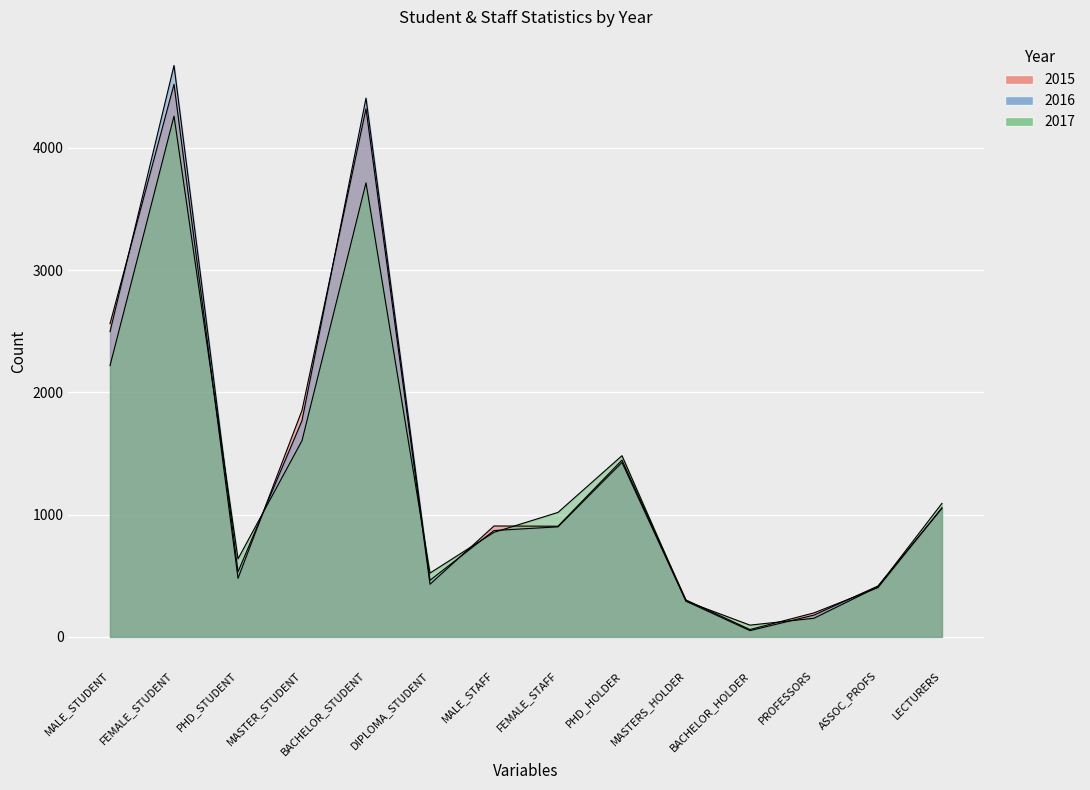

What is the sum of the 2017 values at MASTER_STUDENT and LECTURERS?

2697